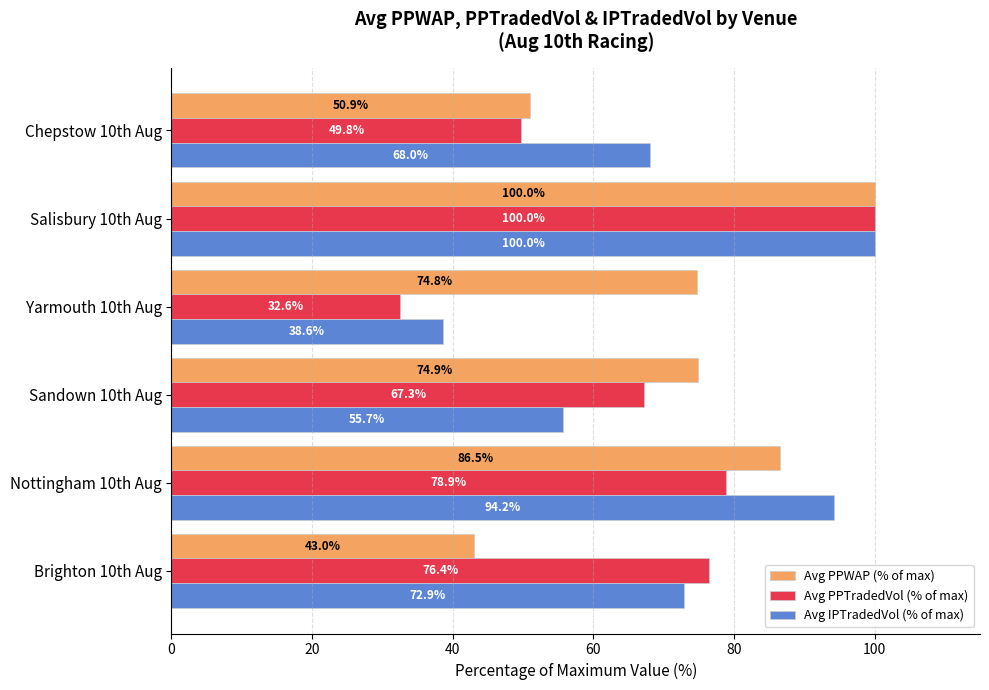

At which category is the sum across all series the highest?

Salisbury 10th Aug